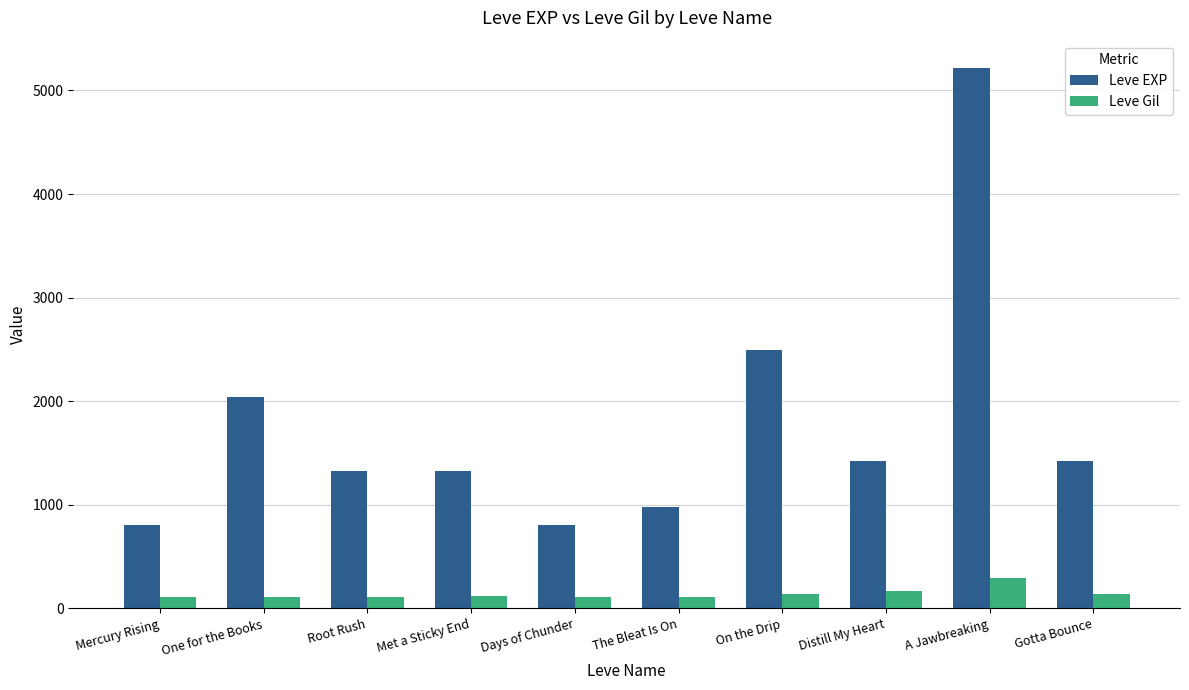

Which series changed the most between The Bleat Is On and A Jawbreaking?

Leve EXP